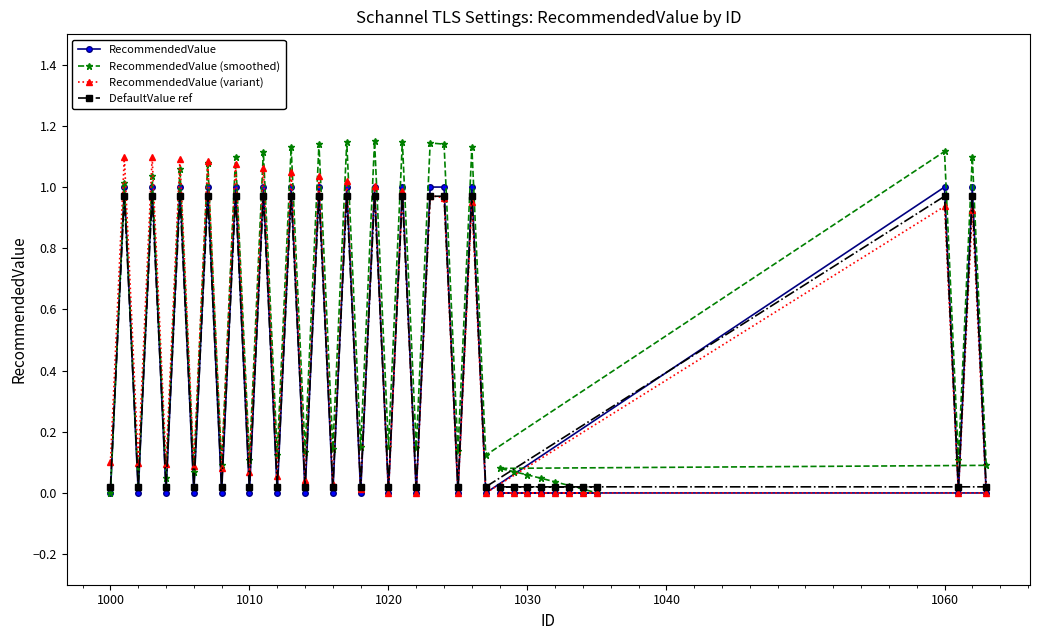

The RecommendedValue (variant) series shows 0.0 at 1030. True or false?

True